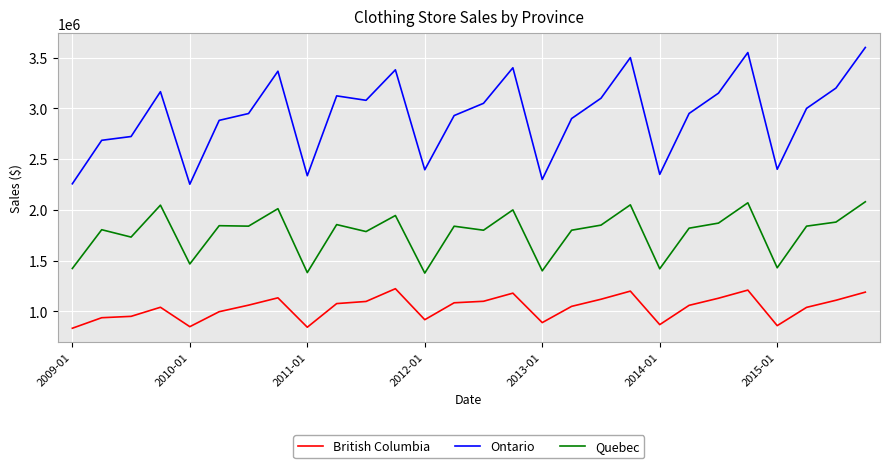

Does the chart display data point markers on the line(s)?

No